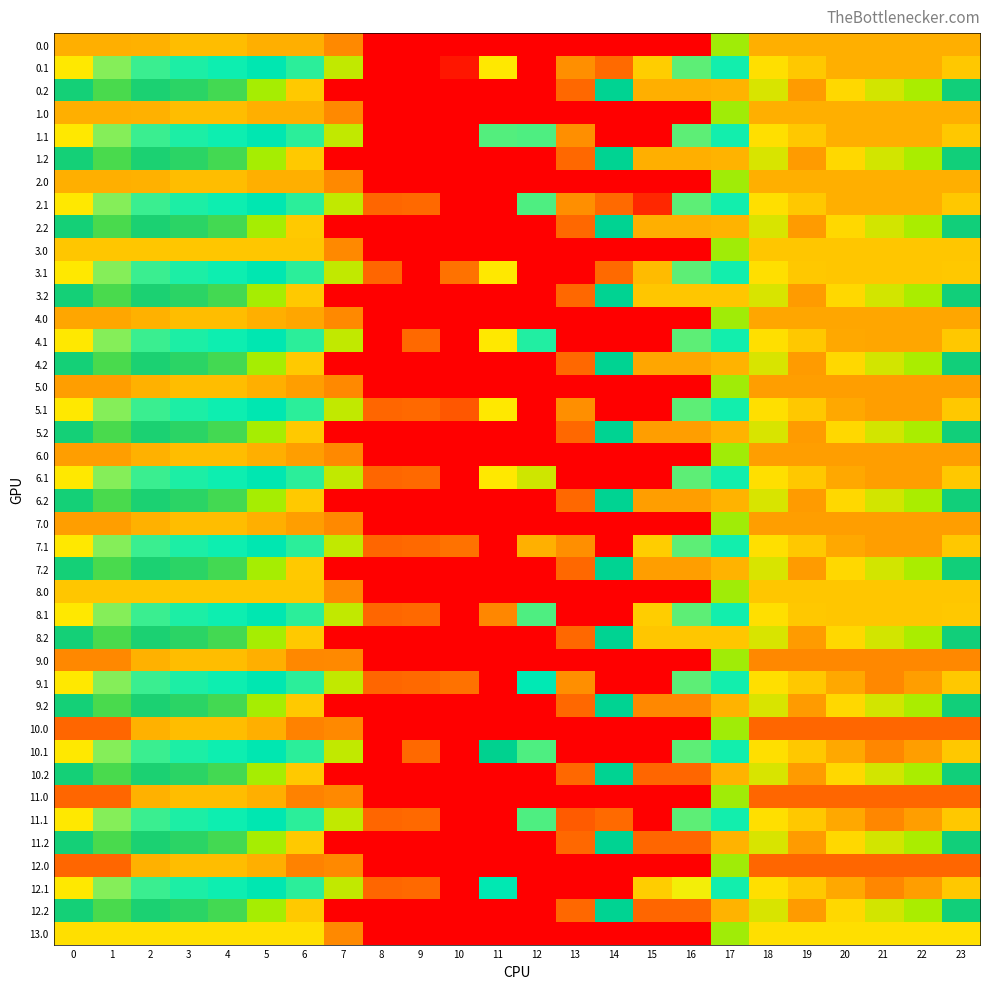

How many data points does each series have?

24